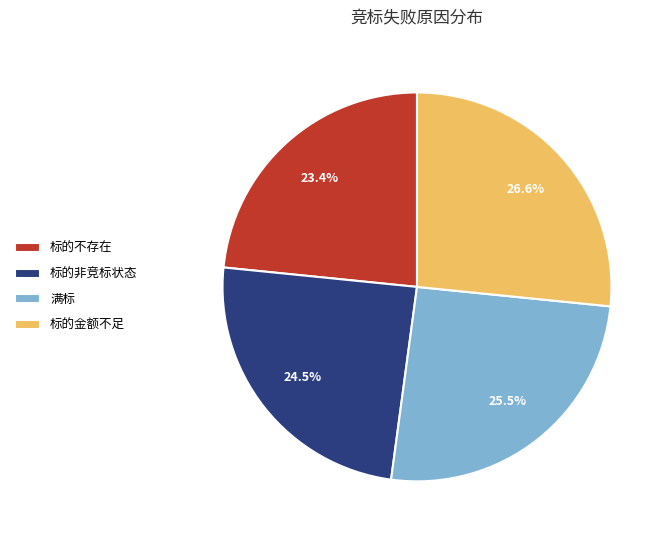

How much of the chart is everything except 标的非竞标状态?

75.5%